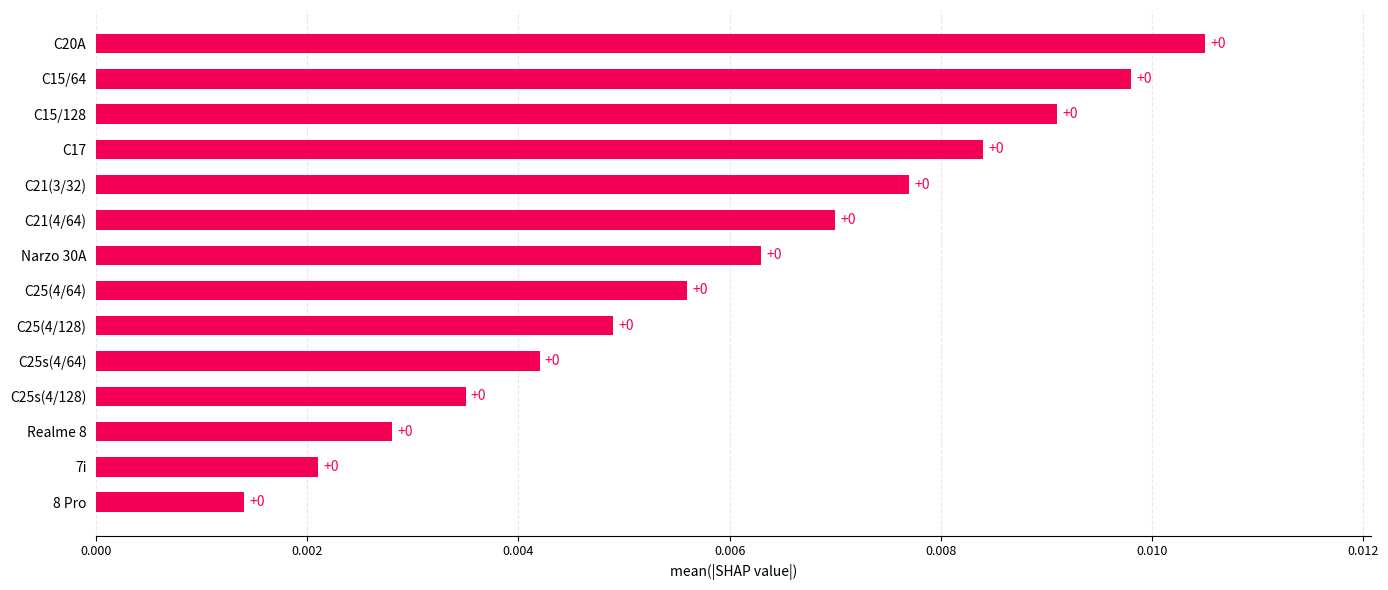

What is the label of the 3rd bar from the top?

C15/128